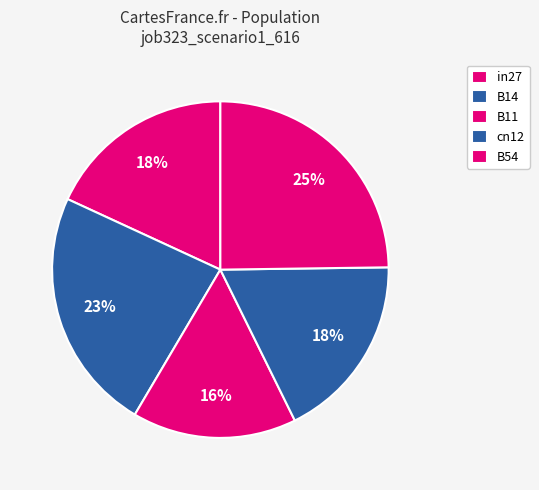

To the nearest percent, what percentage of the pie is in27?

18%